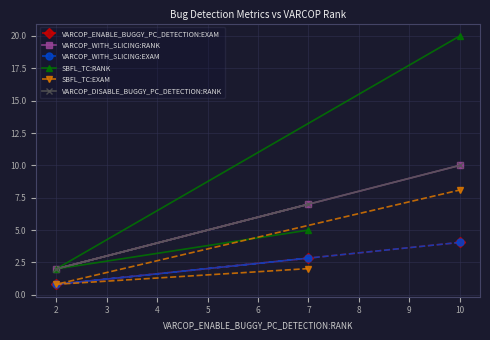

Is it true that VARCOP_WITH_SLICING:EXAM equals 0.2 at 2?

False